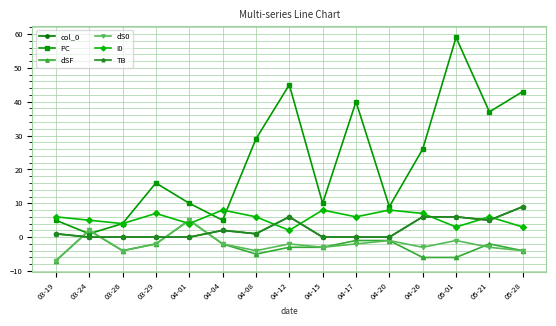

At 03-26, list the series in order from smallest to largest.

dSF, dS0, col_0, TB, PC, I0